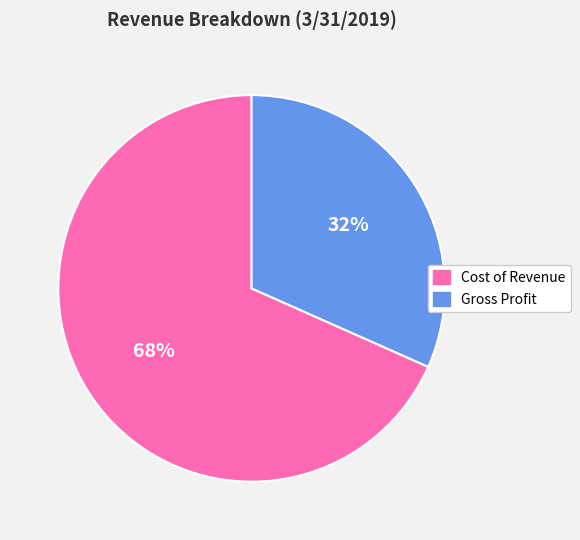

Do Cost of Revenue and Gross Profit together represent more than half of the pie?

Yes